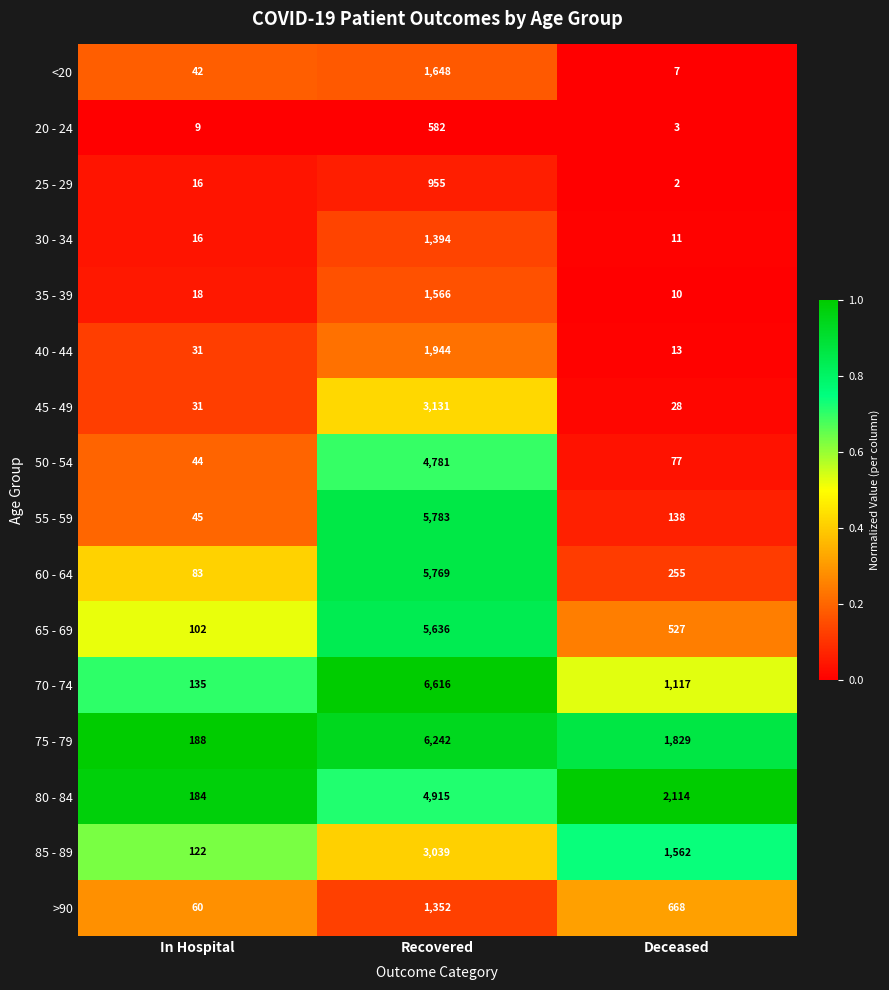

Rank the series by their maximum value, from highest to lowest.

70 - 74, 75 - 79, 55 - 59, 60 - 64, 65 - 69, 80 - 84, 50 - 54, 45 - 49, 85 - 89, 40 - 44, <20, 35 - 39, 30 - 34, >90, 25 - 29, 20 - 24